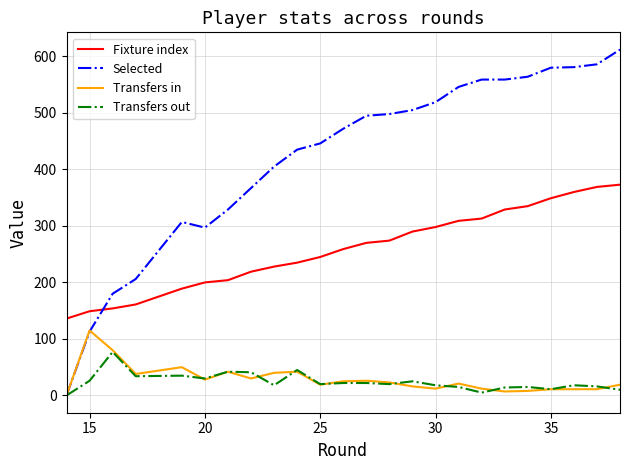

Which series has the largest total across all categories?

Selected